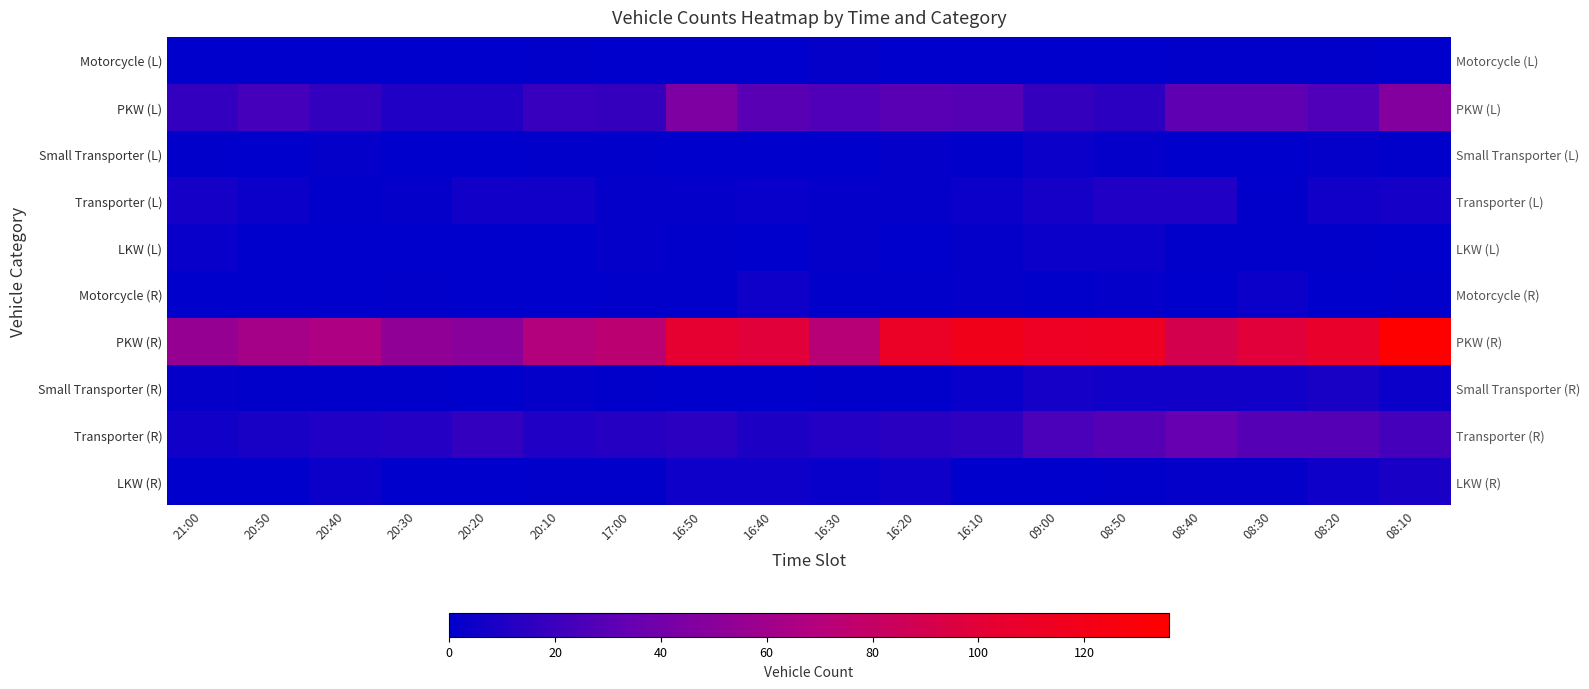

Is the value of Transporter (R) at 20:40 greater than the value of PKW (L) at 20:40?

No